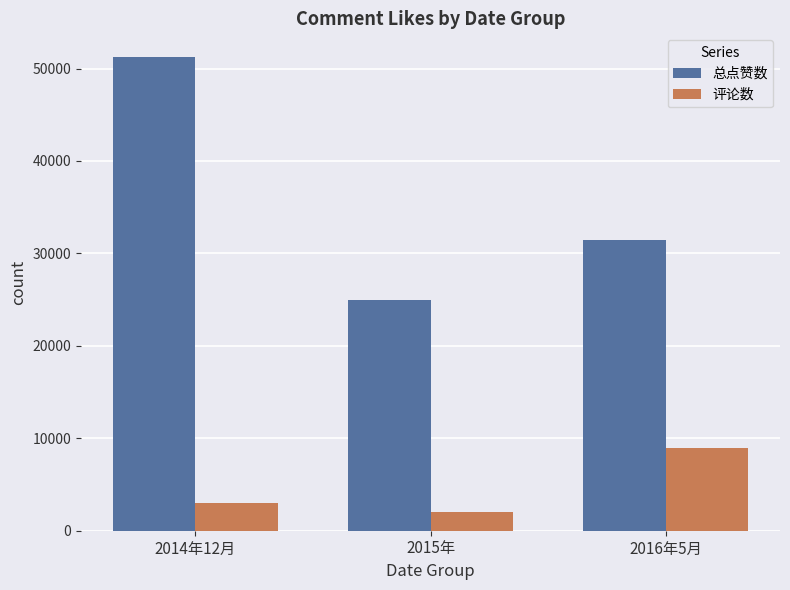

At which label is 评论数 closest to 5500?

2014年12月